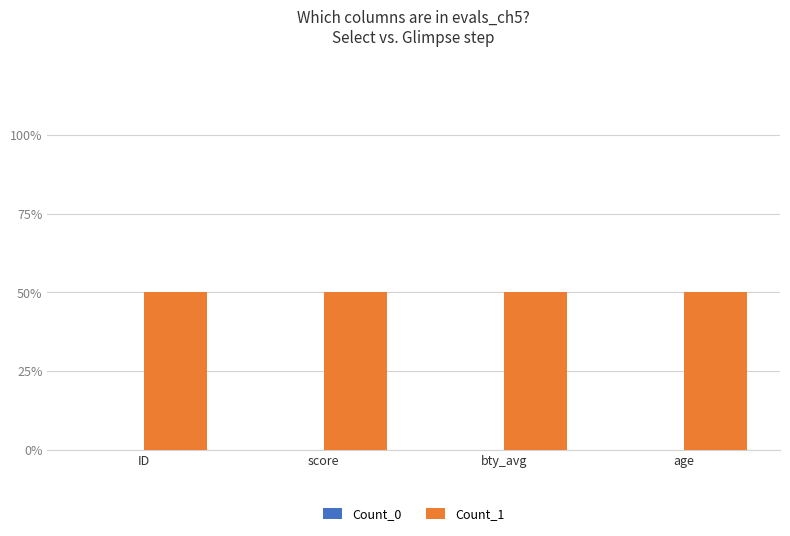

What is the spread (max minus min) of values at ID?

1